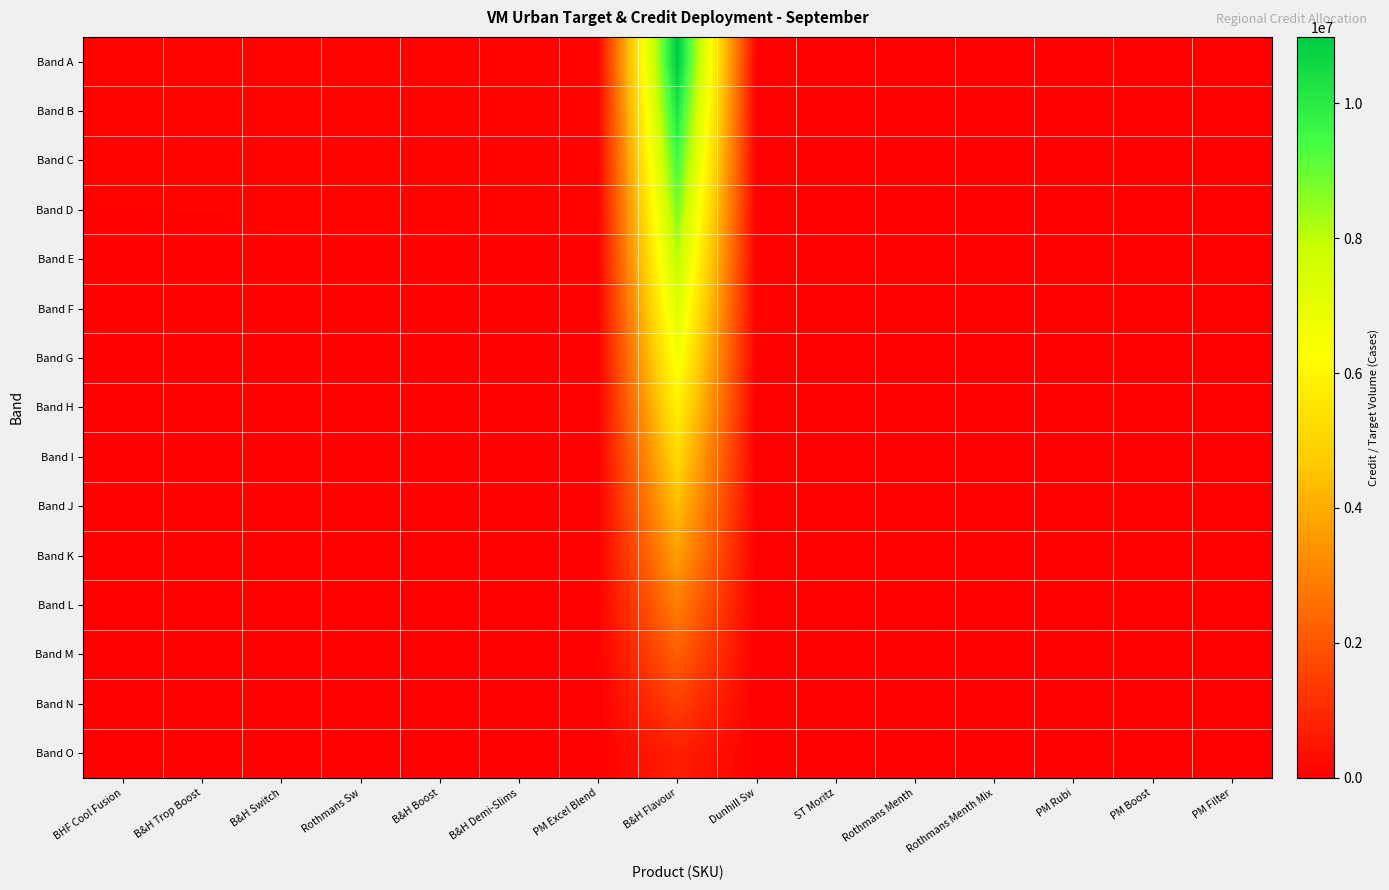

Which series has the largest total across all categories?

Band A